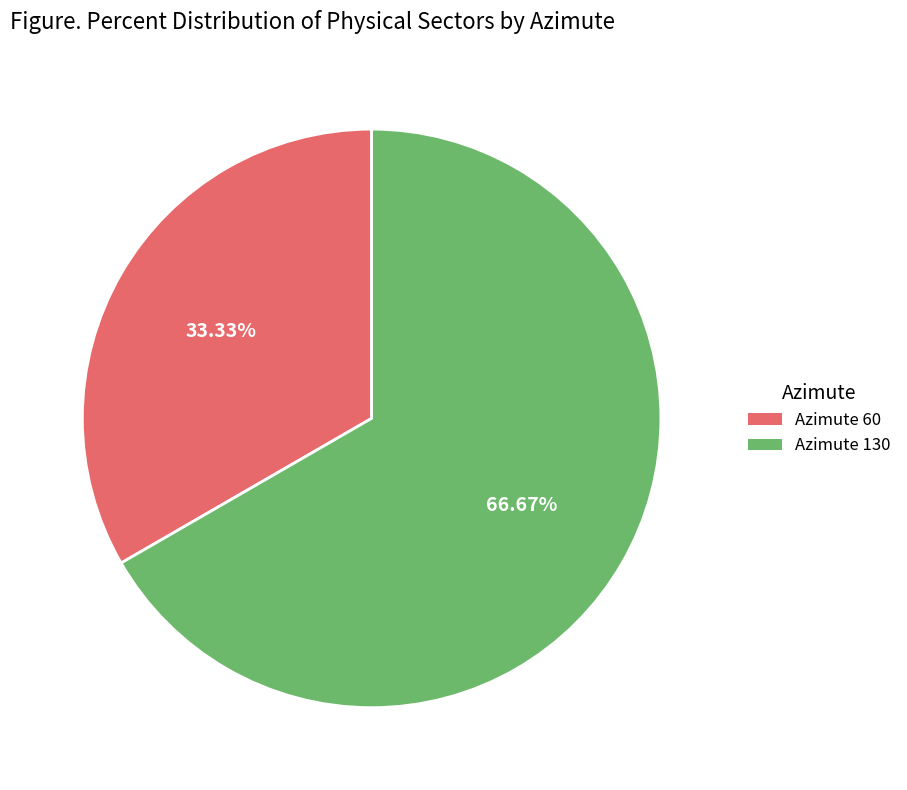

To the nearest percent, what is the average slice percentage?

50%